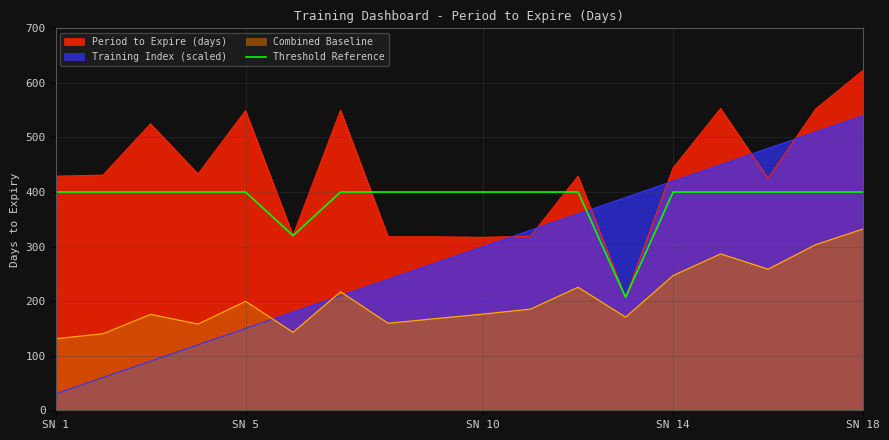

What is the maximum value shown in the chart?

623.0